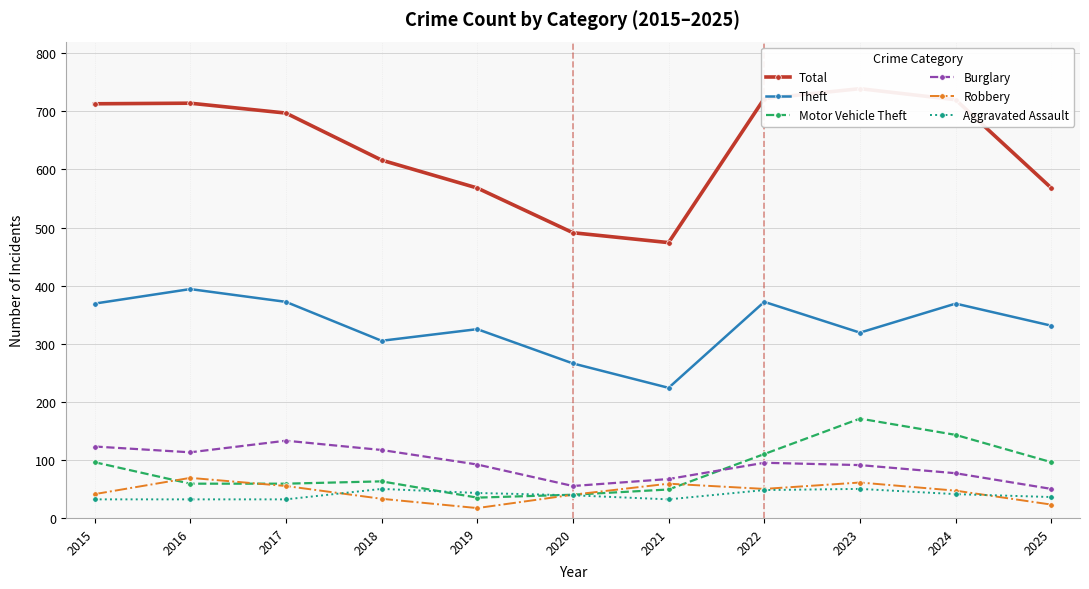

What is the sum of the Aggravated Assault values at 2024 and 2025?

77